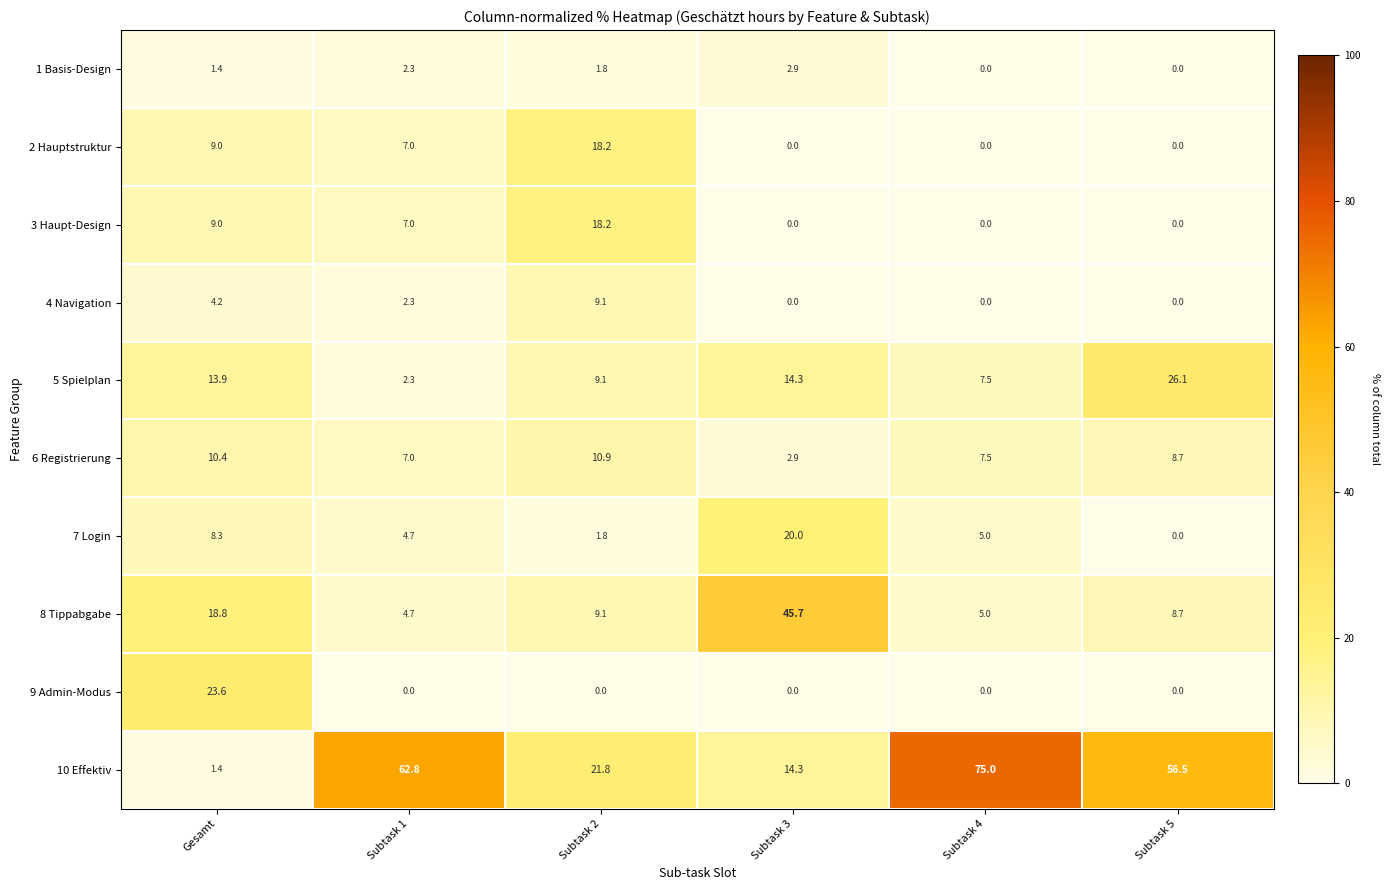

What is the sum of all 8 Tippabgabe values?

92.0